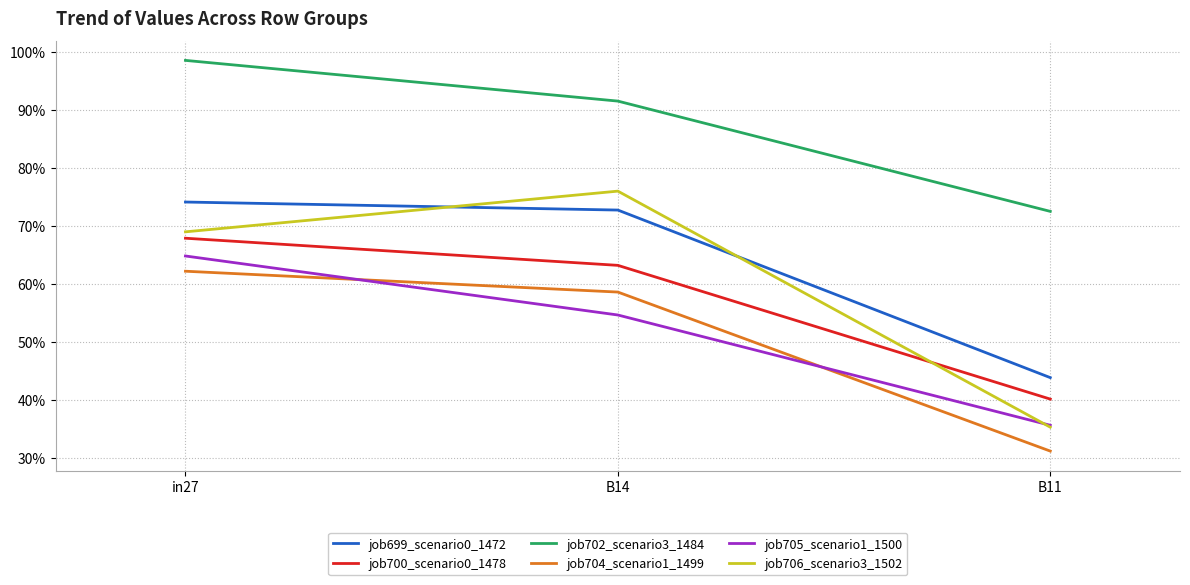

What is the spread (max minus min) of values at in27?

0.4